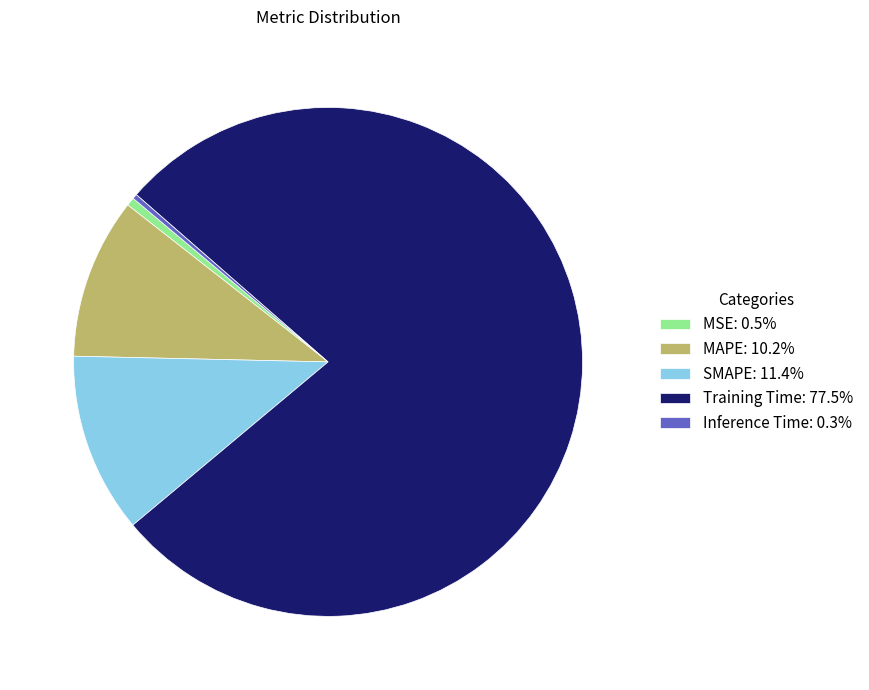

The MSE slice represents 1% of the pie. True or false?

True